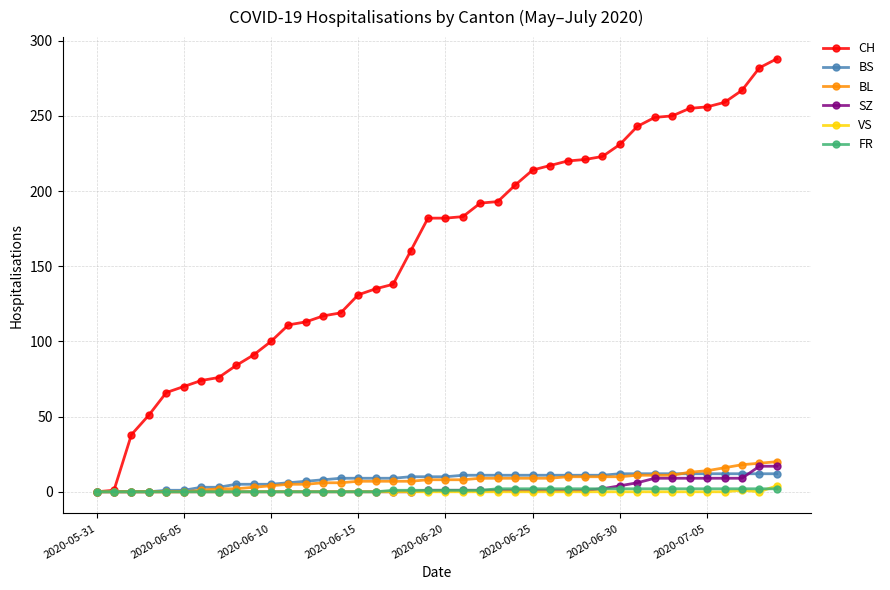

What are all the series names shown in the legend?

CH, BS, BL, SZ, VS, FR